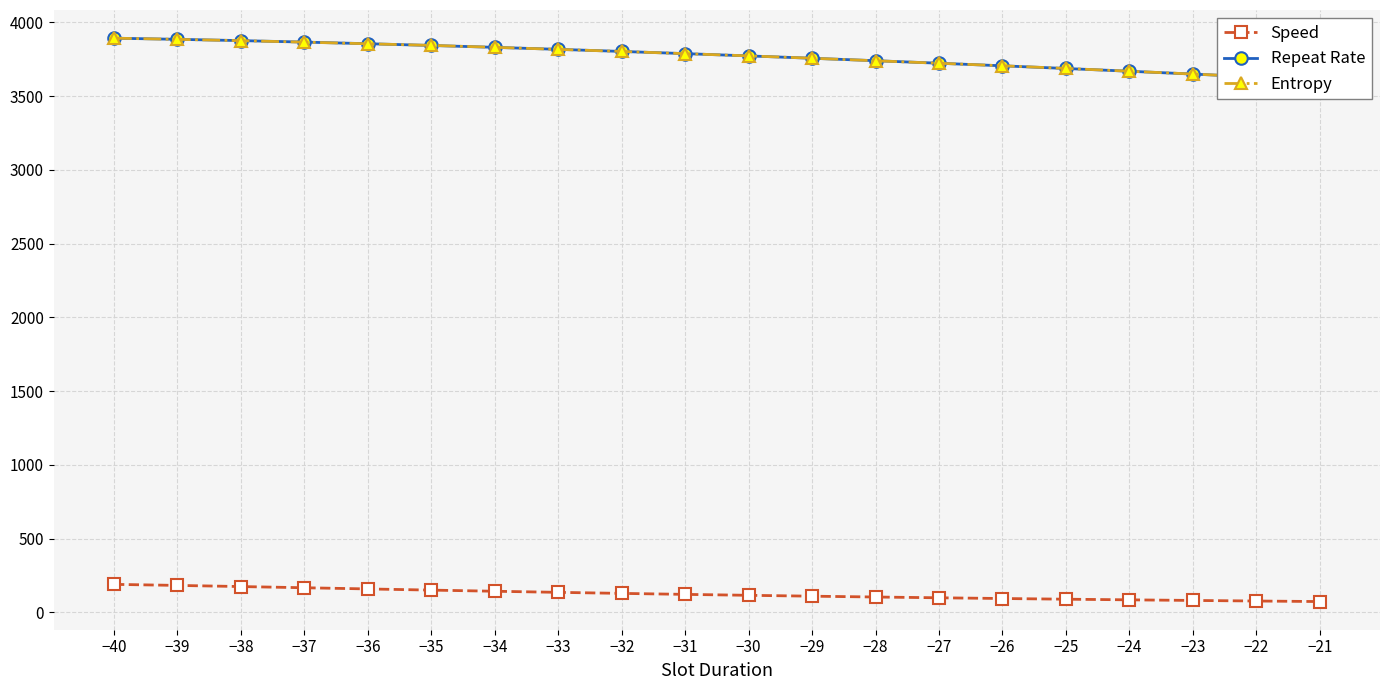

What is the smallest value displayed?

74.0